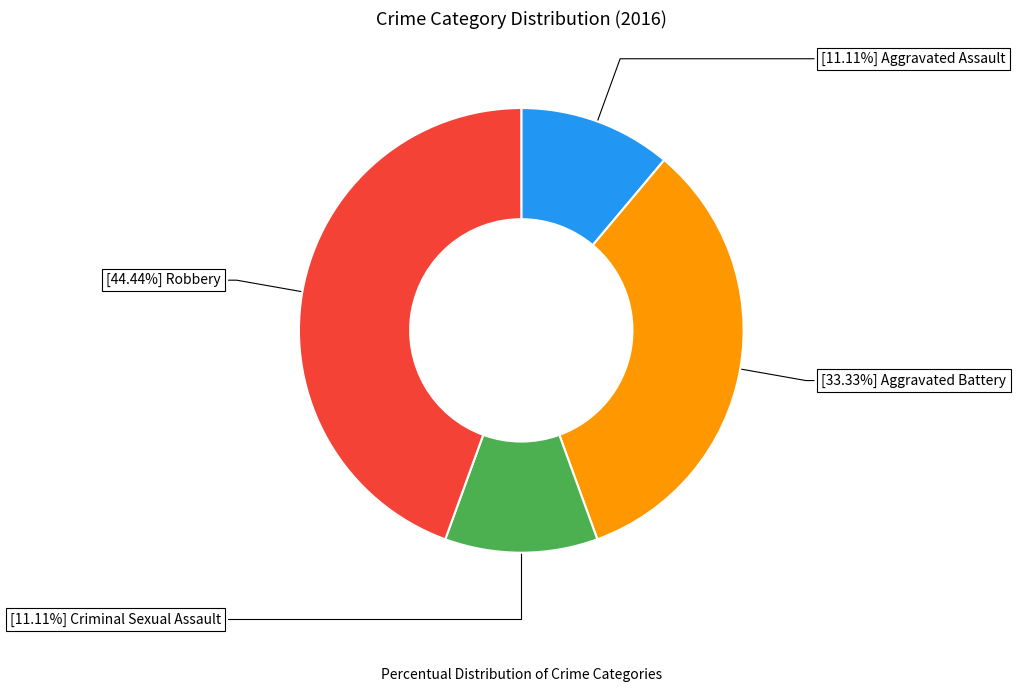

Is there a majority slice in this chart?

No